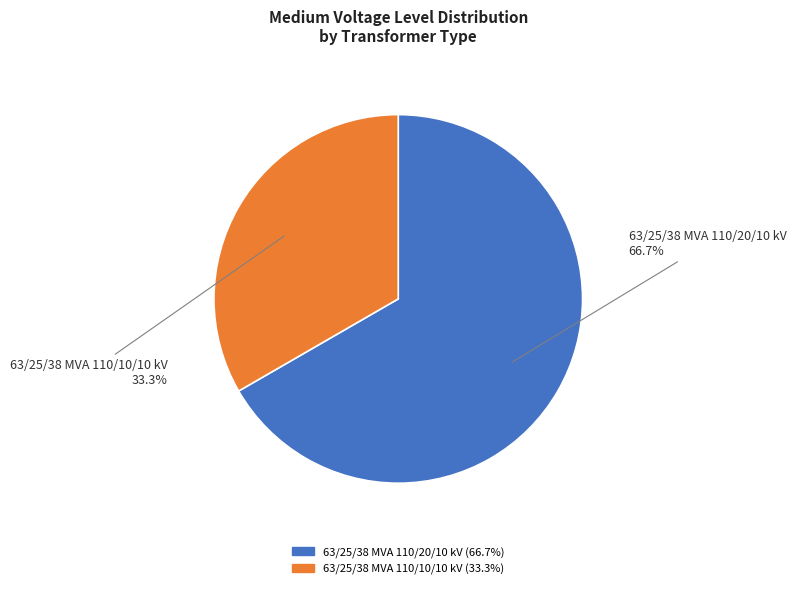

Rank the categories by value from highest to lowest.

63/25/38 MVA 110/20/10 kV, 63/25/38 MVA 110/10/10 kV